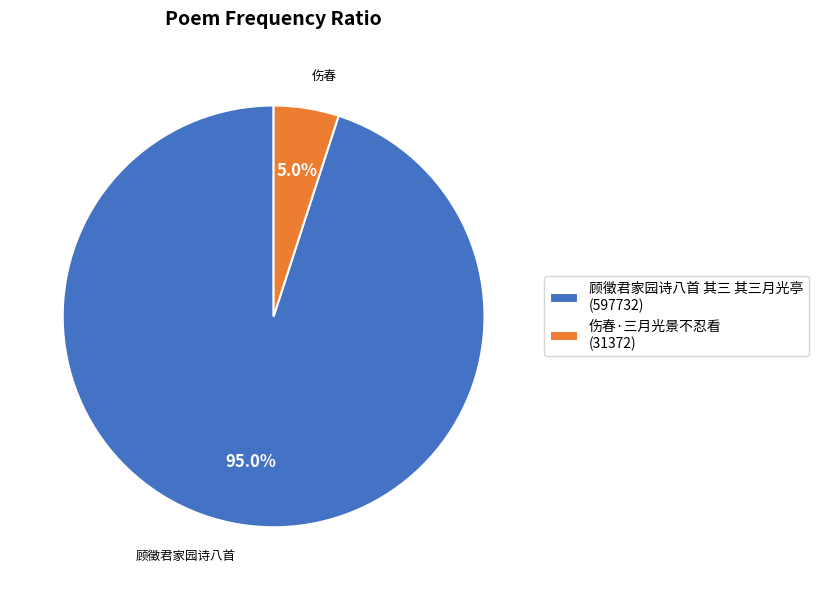

How many slices are in this pie chart?

2